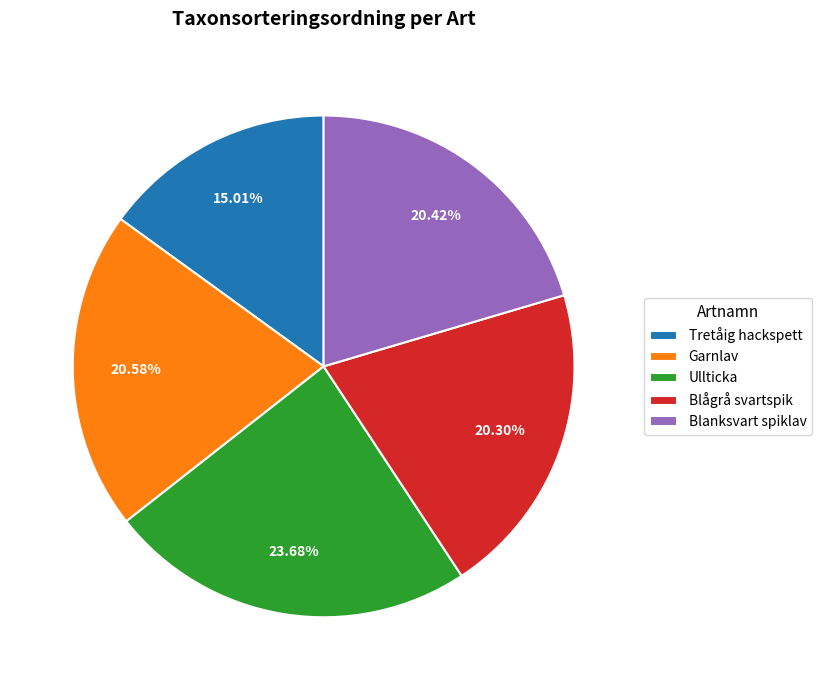

Does Garnlav represent more than half of the total?

No